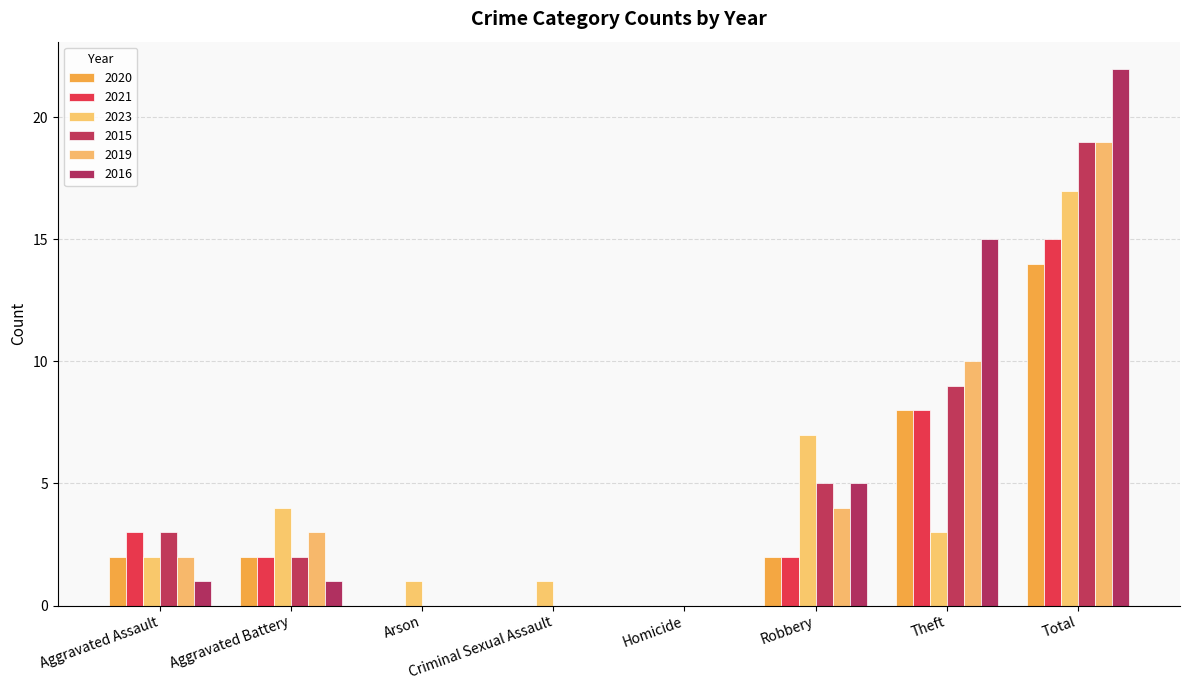

Reading left to right, transcribe all the data shown in this chart.

2020: Aggravated Assault=2	Aggravated Battery=2	Arson=0	Criminal Sexual Assault=0	Homicide=0	Robbery=2	Theft=8	Total=14
2021: Aggravated Assault=3	Aggravated Battery=2	Arson=0	Criminal Sexual Assault=0	Homicide=0	Robbery=2	Theft=8	Total=15
2023: Aggravated Assault=2	Aggravated Battery=4	Arson=1	Criminal Sexual Assault=1	Homicide=0	Robbery=7	Theft=3	Total=17
2015: Aggravated Assault=3	Aggravated Battery=2	Arson=0	Criminal Sexual Assault=0	Homicide=0	Robbery=5	Theft=9	Total=19
2019: Aggravated Assault=2	Aggravated Battery=3	Arson=0	Criminal Sexual Assault=0	Homicide=0	Robbery=4	Theft=10	Total=19
2016: Aggravated Assault=1	Aggravated Battery=1	Arson=0	Criminal Sexual Assault=0	Homicide=0	Robbery=5	Theft=15	Total=22